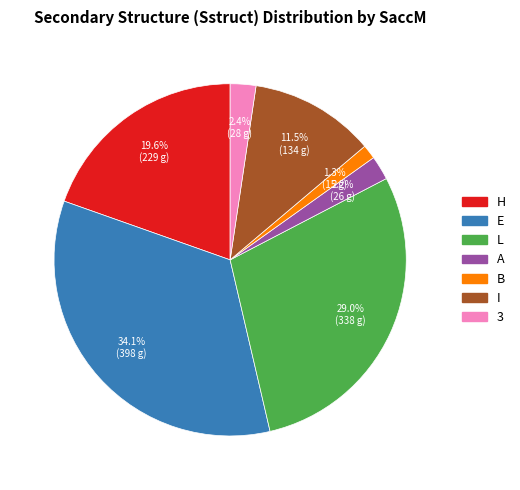

Is it true that L is 29% of the pie?

True